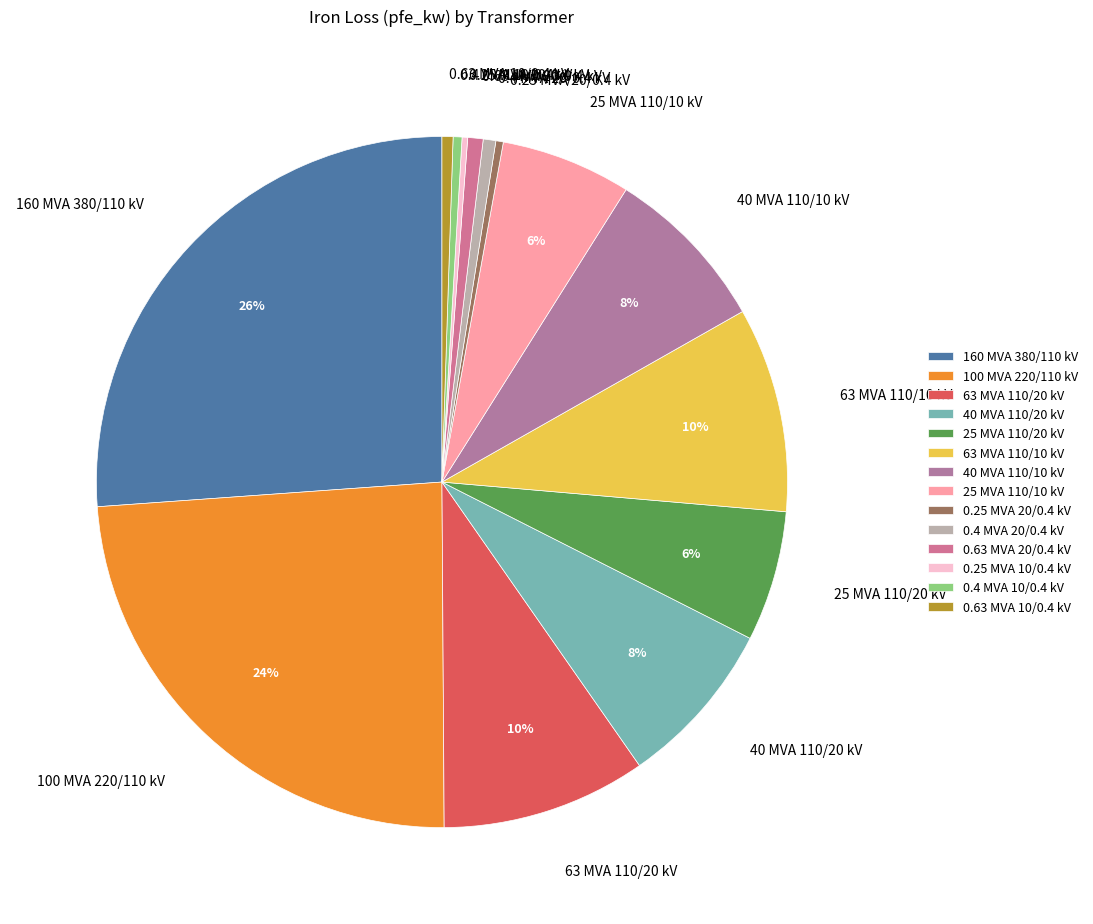

Is it true that 63 MVA 110/20 kV is 18% of the pie?

False